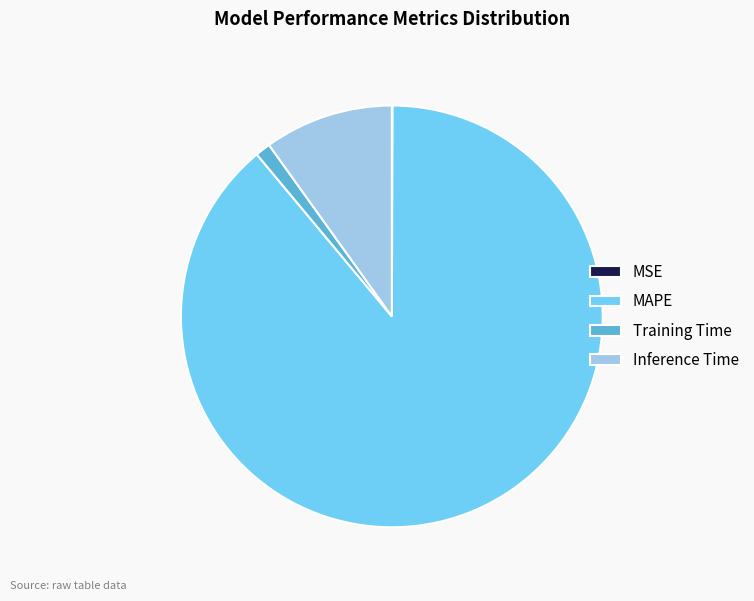

Which slice is the largest?

MAPE